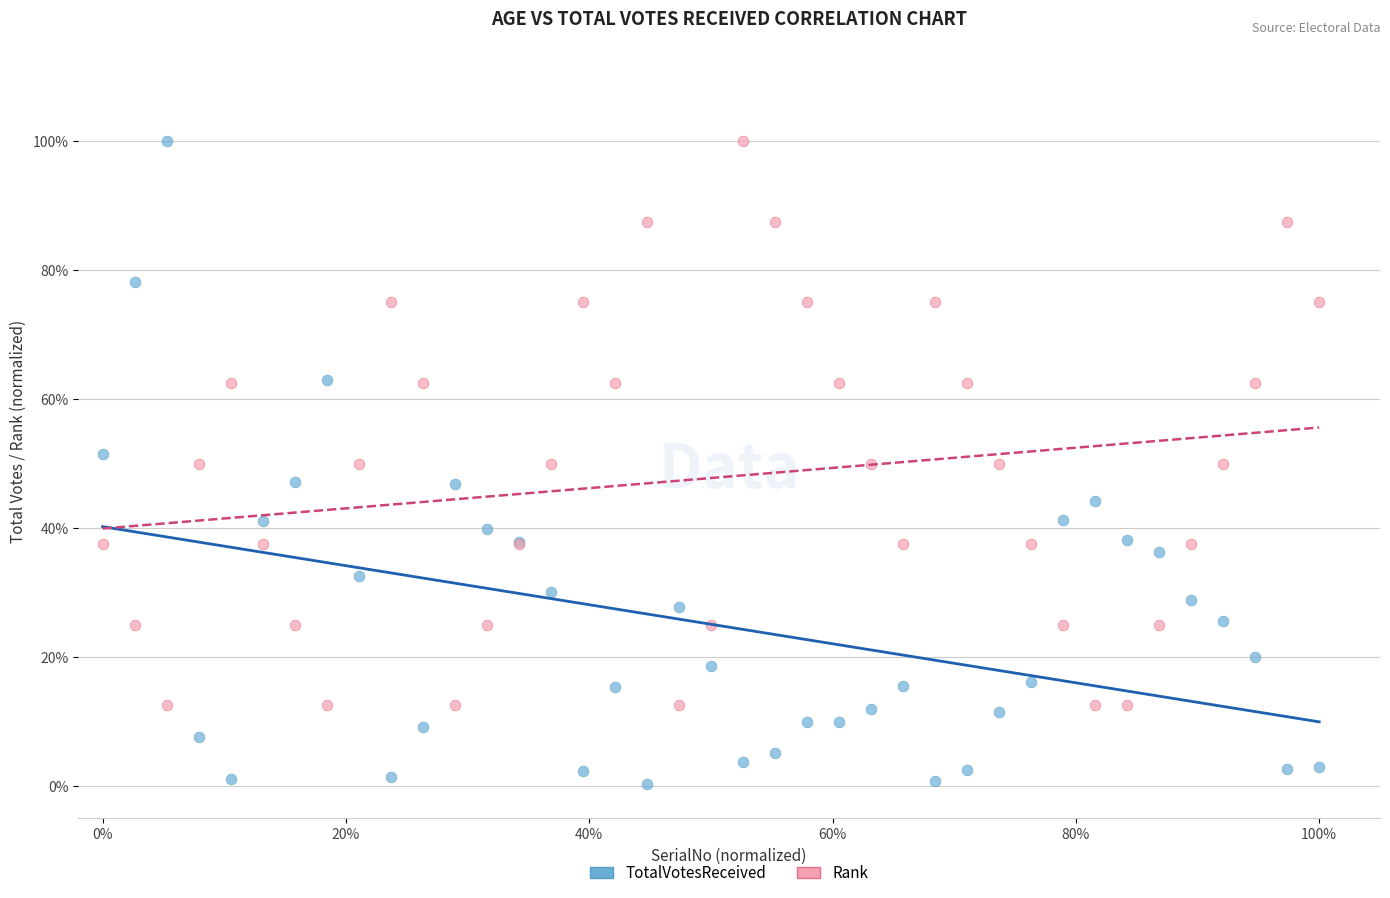

Which series reaches the minimum Y coordinate?

TotalVotesReceived